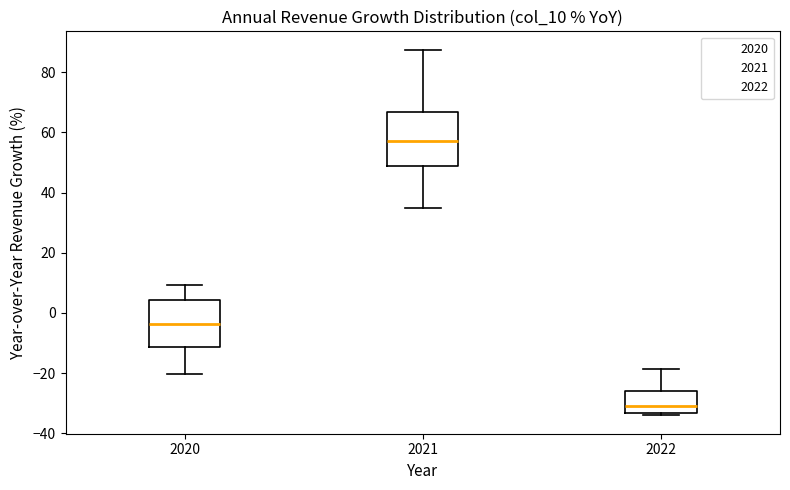

Reading left to right, read every box against the y-axis: the position of its median line, the range the box covers, and the ends of its whiskers. The values are not printed on the chart, so give them approximately, as read against the axis.

2020: median -4, box -12 to 4, whiskers -20 to 10
2021: median 58, box 48 to 66, whiskers 36 to 88
2022: median -30, box -34 to -26, whiskers -34 (just below the box's lower edge) to -18